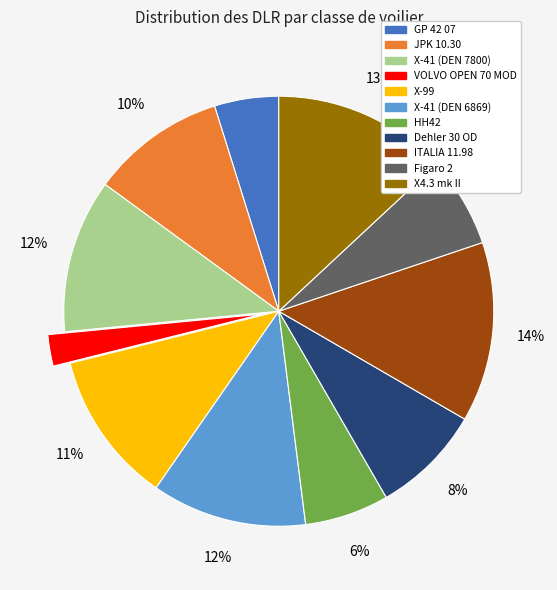

To the nearest percent, what is the difference between the X-41 (DEN 6869) and Figaro 2 slice percentages?

5%